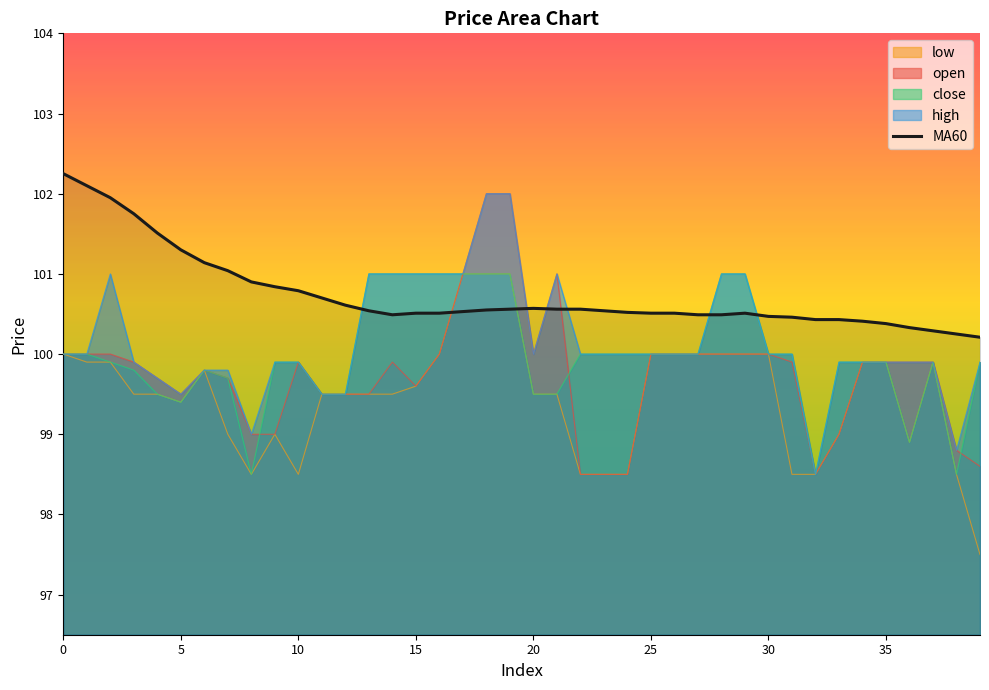

Is it true that high equals 36.1 at 15?

False